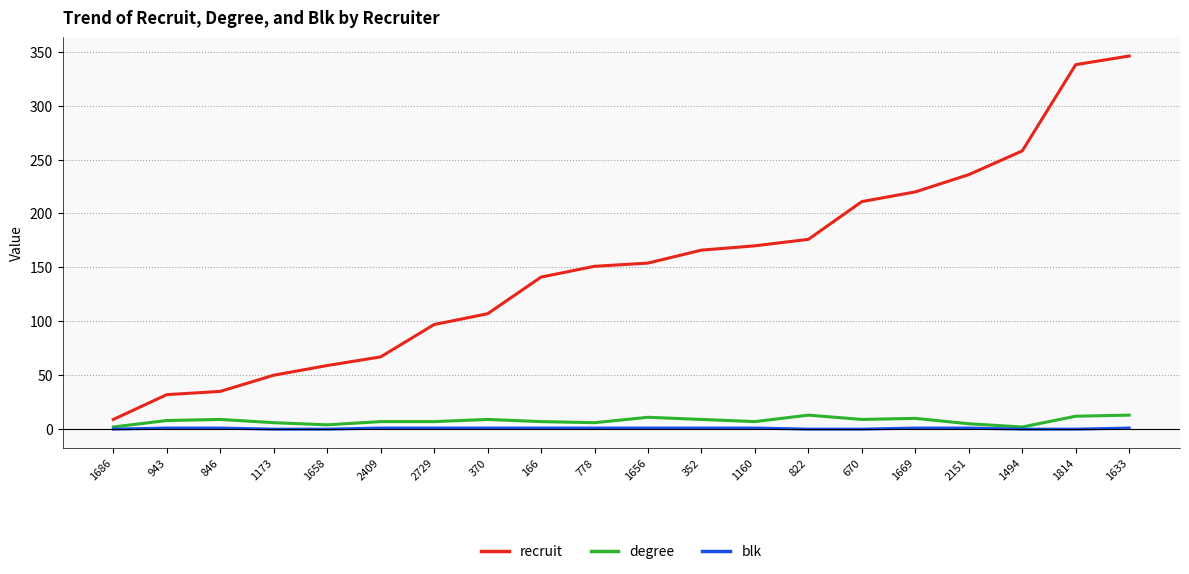

How many series are shown in this chart?

3